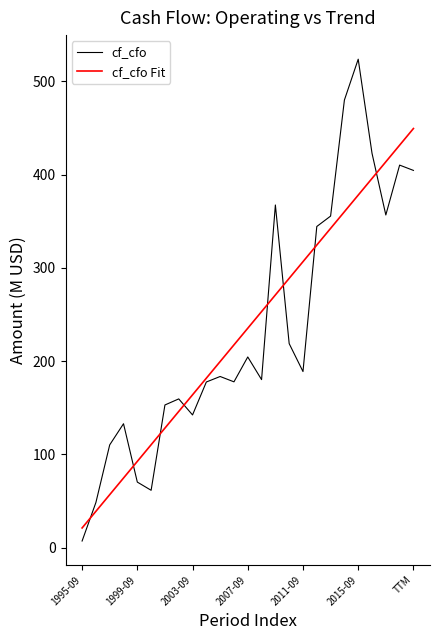

What is the highest value of the cf_cfo series?

523.9